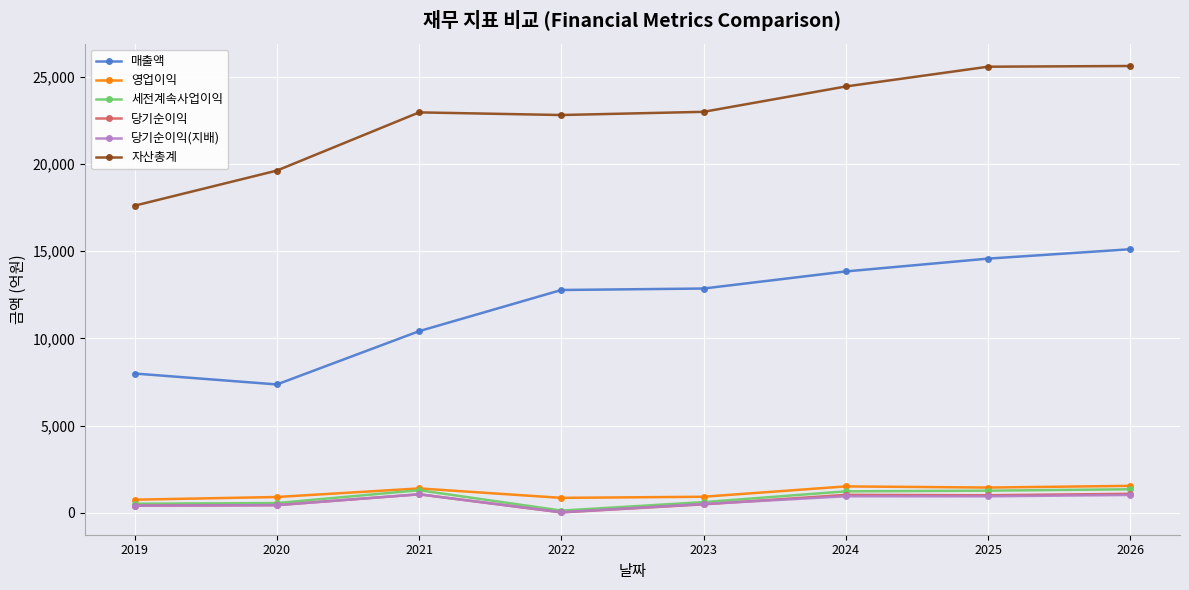

What is the sum of the 매출액 values at 2021 and 2024?

24247